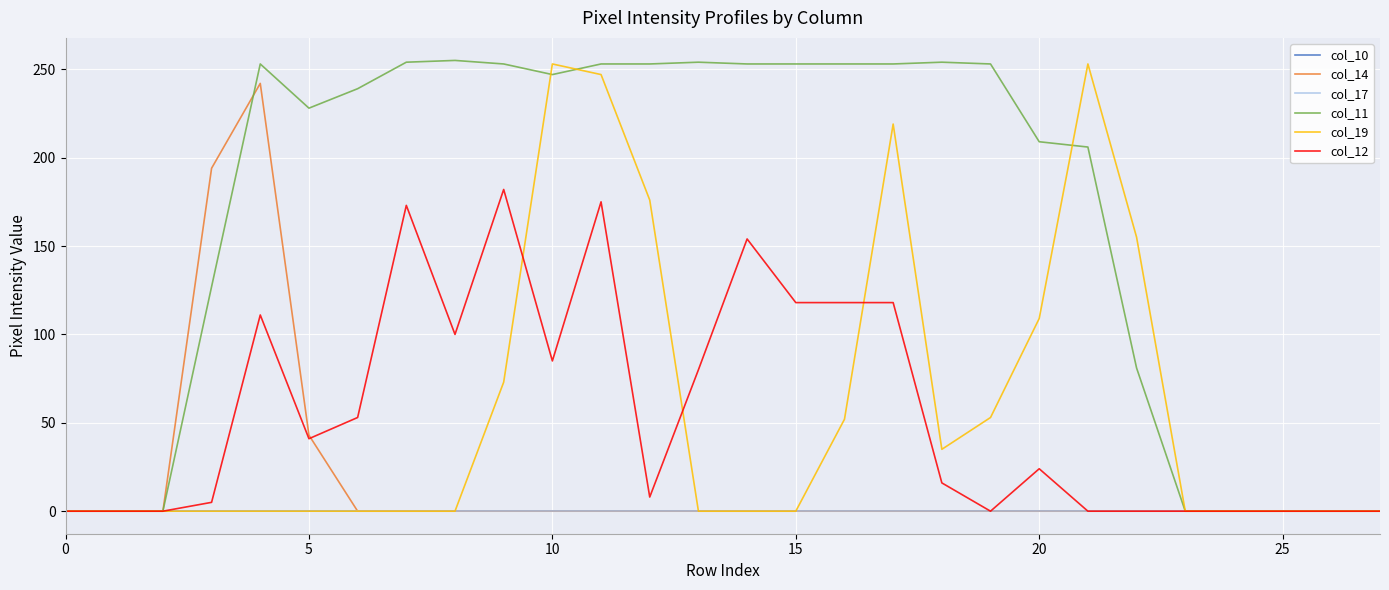

Does the chart have visible grid lines?

Yes